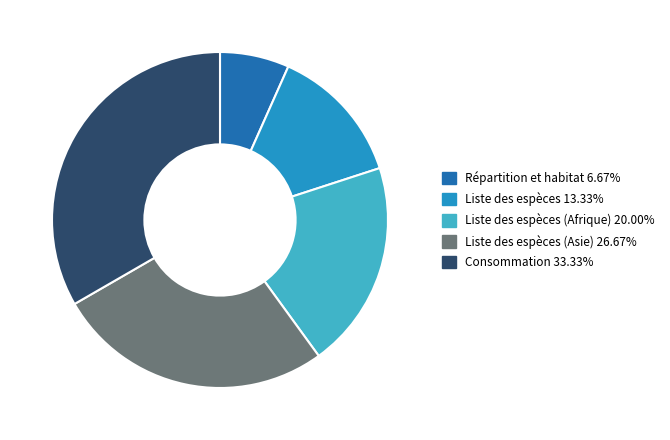

Is there any slice that represents more than half of the pie?

No